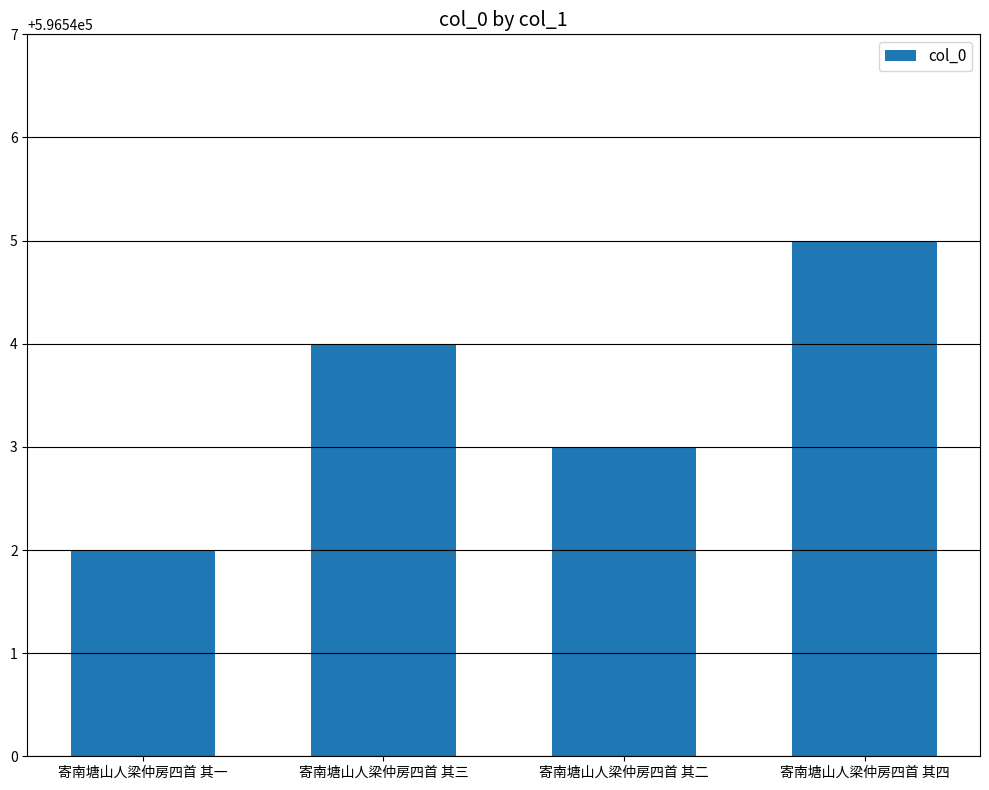

Reading left to right, what are all the values shown in this chart?

596542	596544	596543	596545